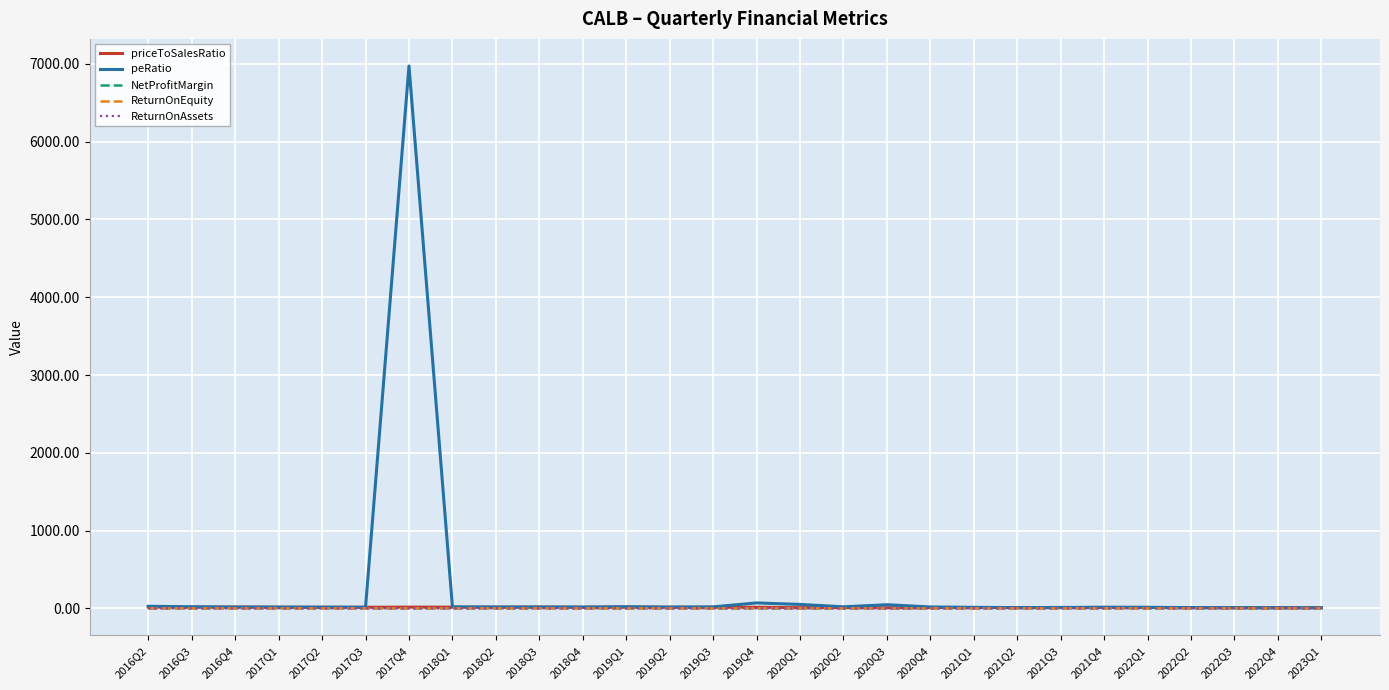

At which category is the sum across all series the highest?

2017Q4